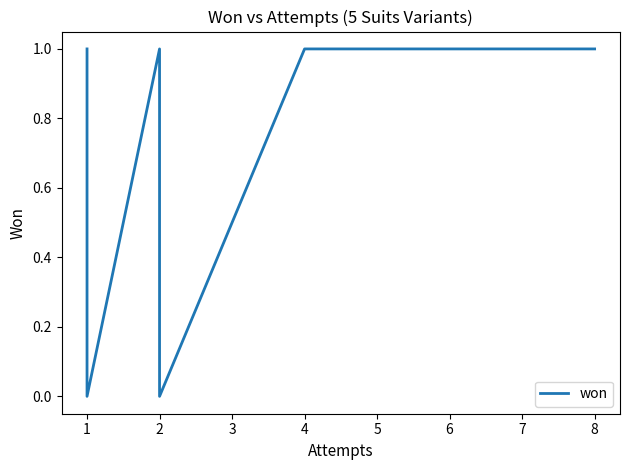

Which category has the lowest value across all series?

1